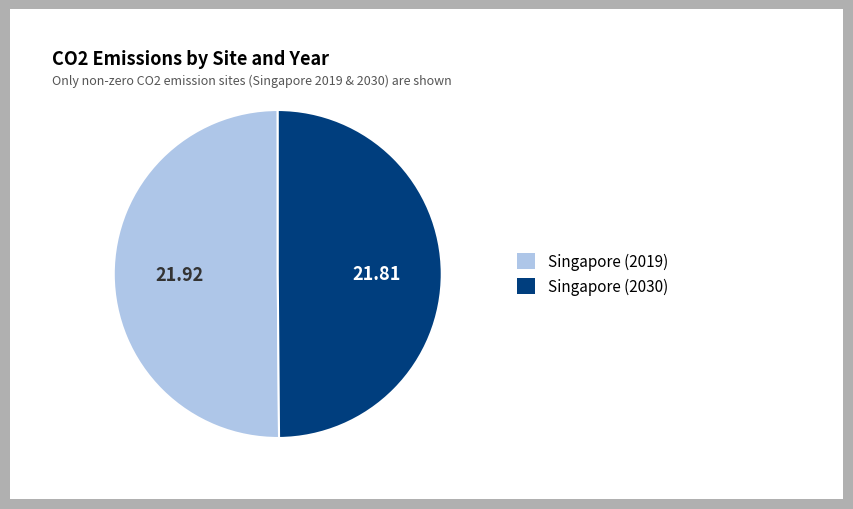

What is the ratio of the value at Singapore (2030) to the value at Singapore (2019)?

1.0